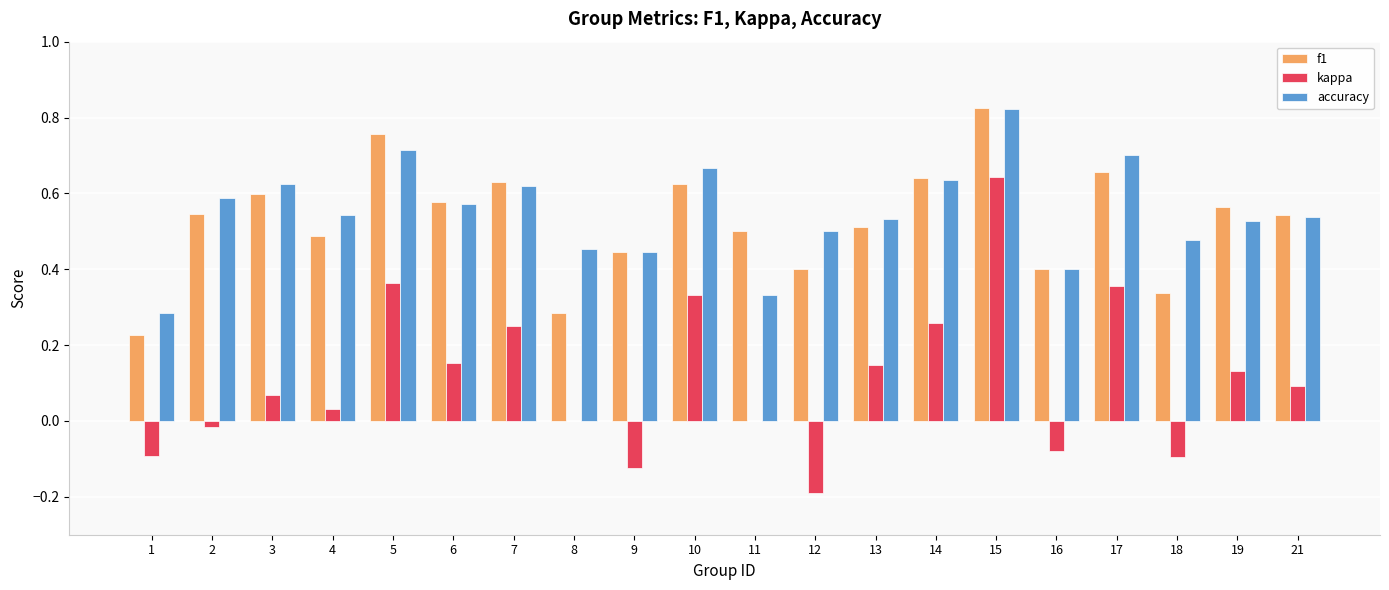

The value of f1 at 16 is 0.4. True or false?

True